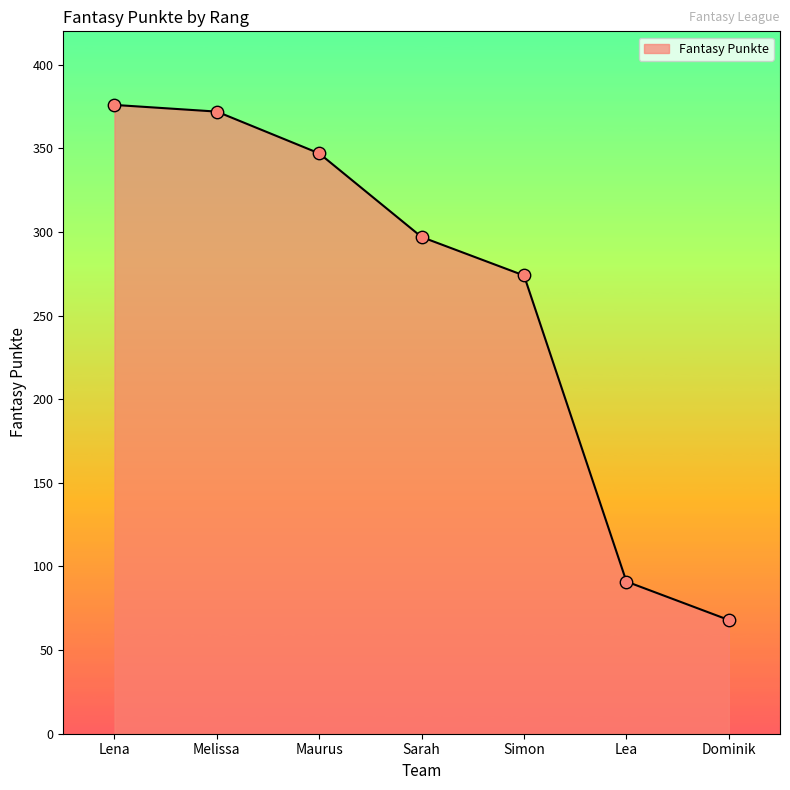

What is the change in value from Lena to Melissa?

-4